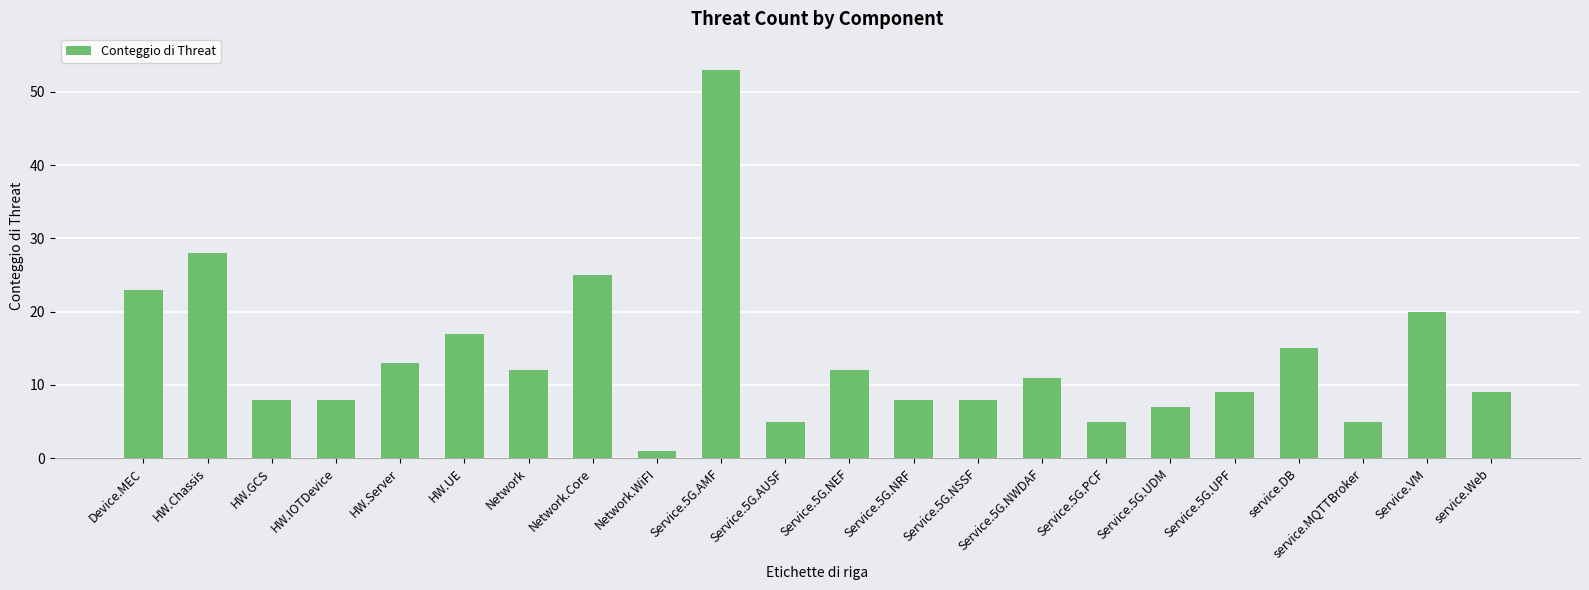

Where does the data first go above 11?

Device.MEC